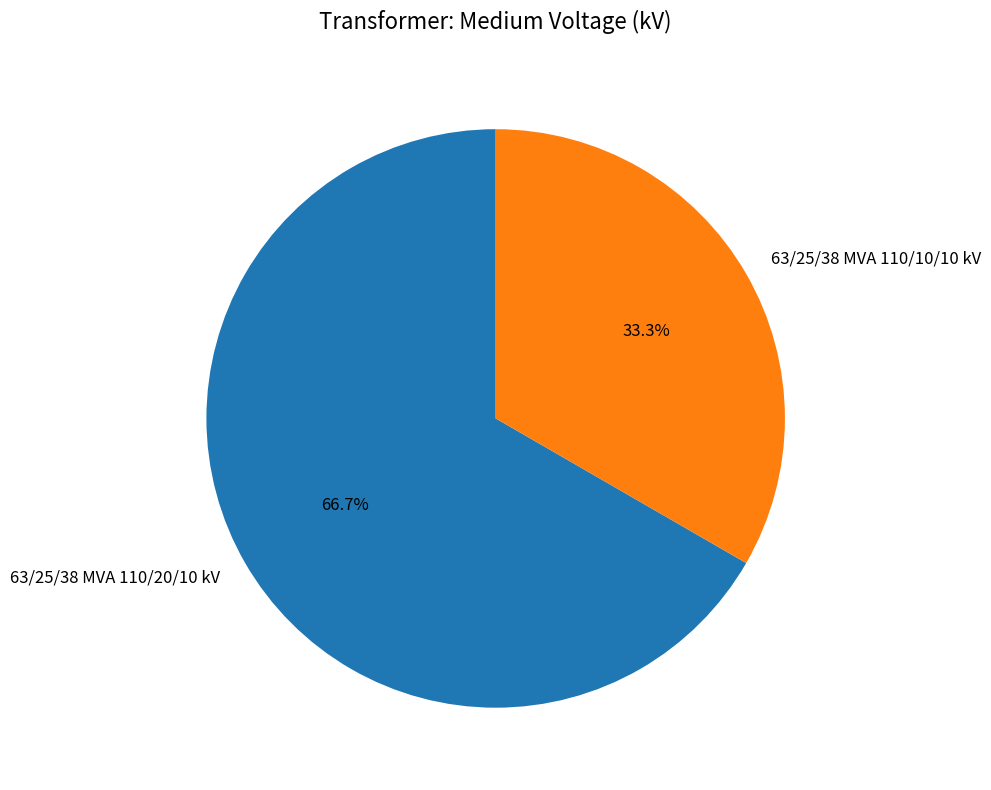

Approximately how many times larger is the value at 63/25/38 MVA 110/20/10 kV compared to 63/25/38 MVA 110/10/10 kV?

2.0